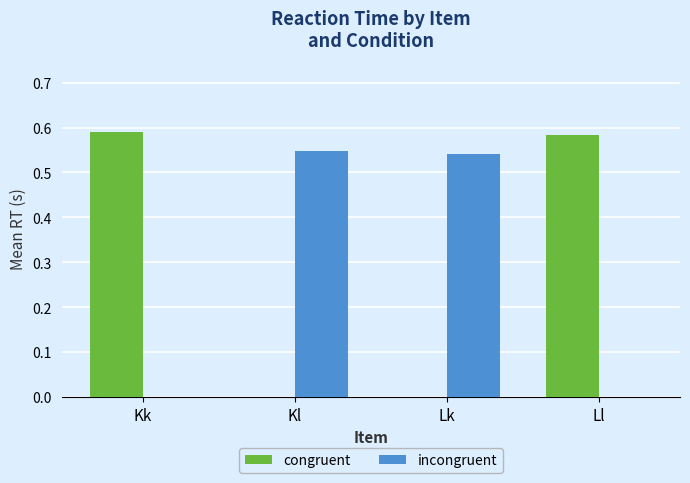

What is the sum of the congruent values at Ll and Kk?

1.2